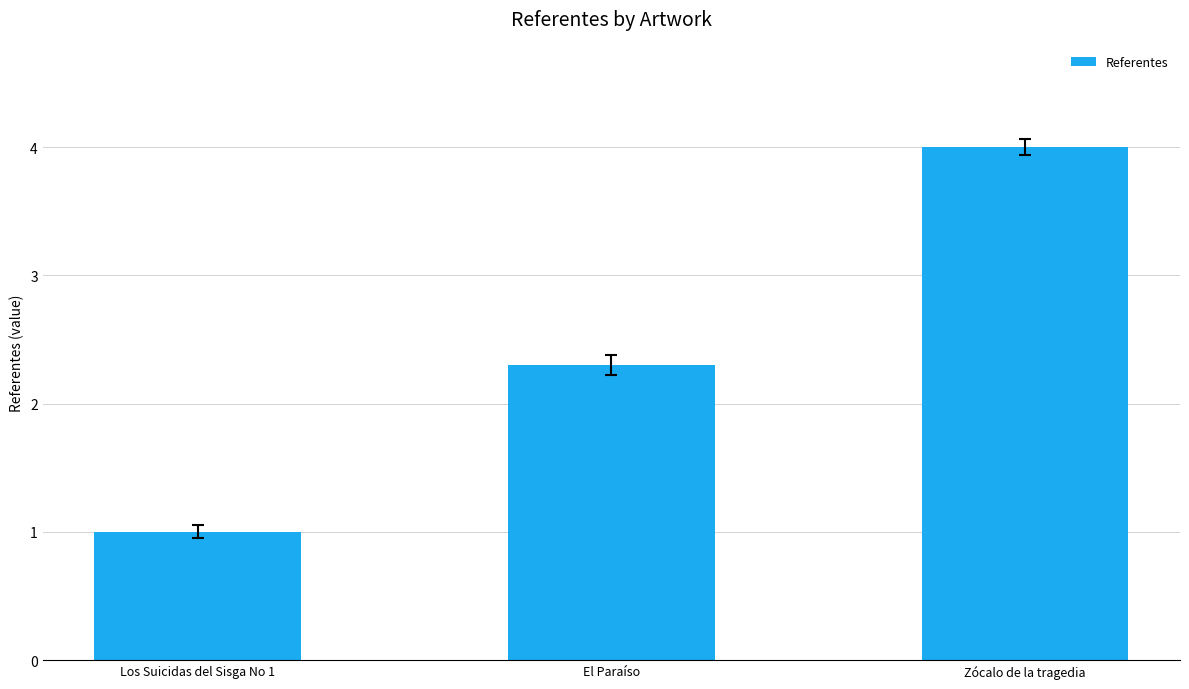

Count the number of values greater than 2.

2